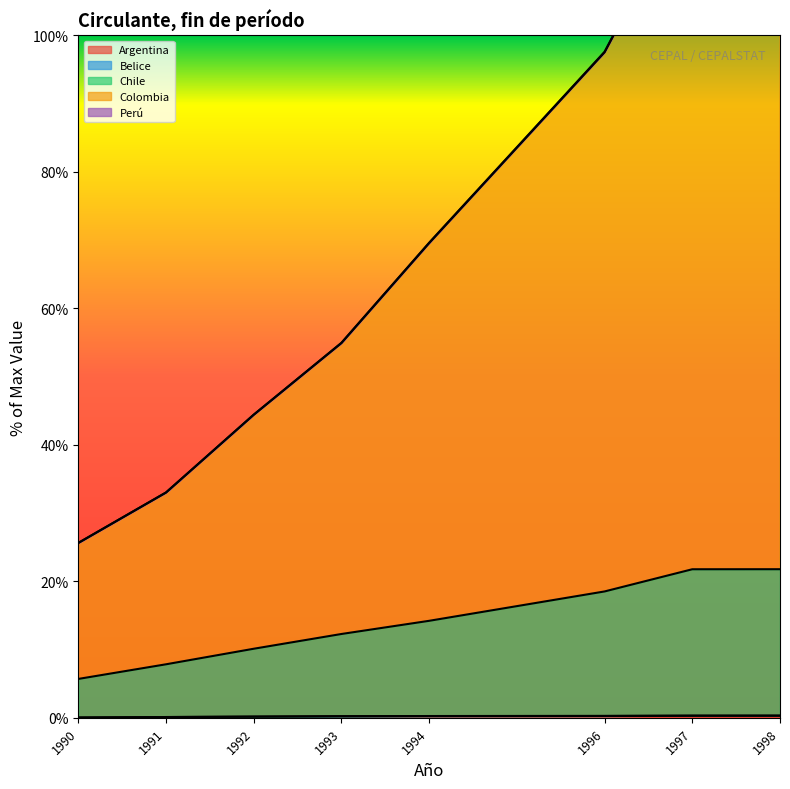

What is the average value of the Chile series?

14.0